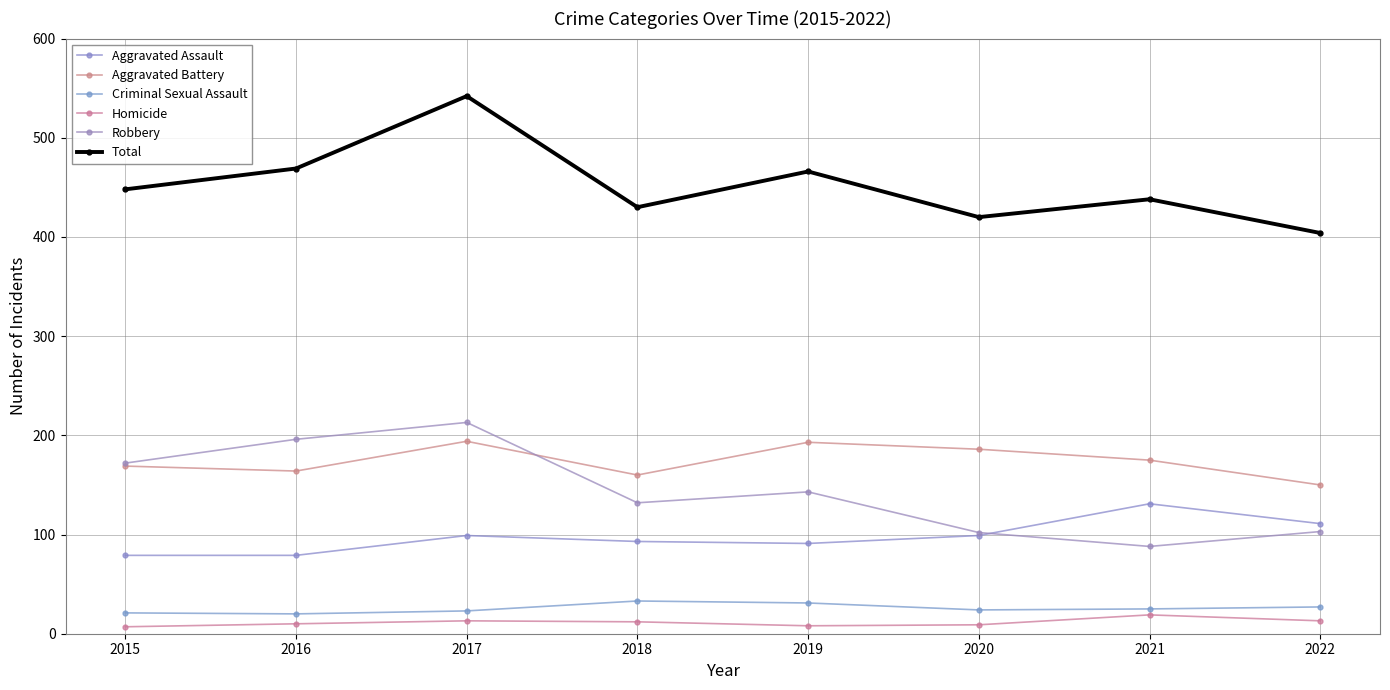

Which category has the highest value across all series?

2017